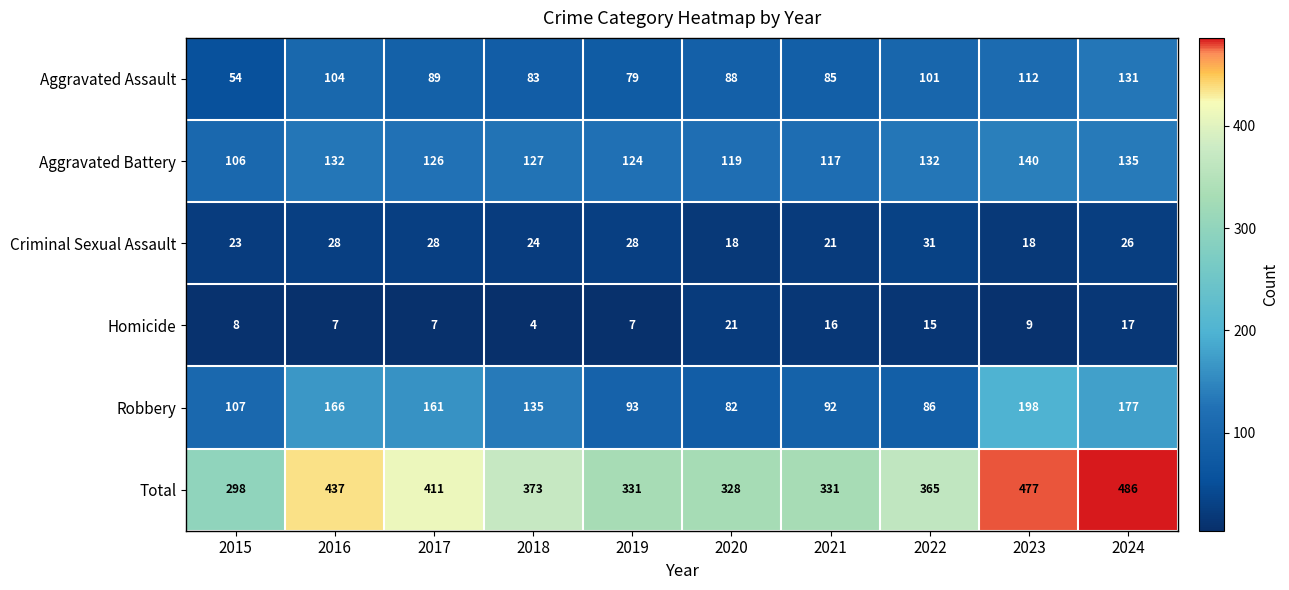

At which category is the sum across all series the highest?

2024